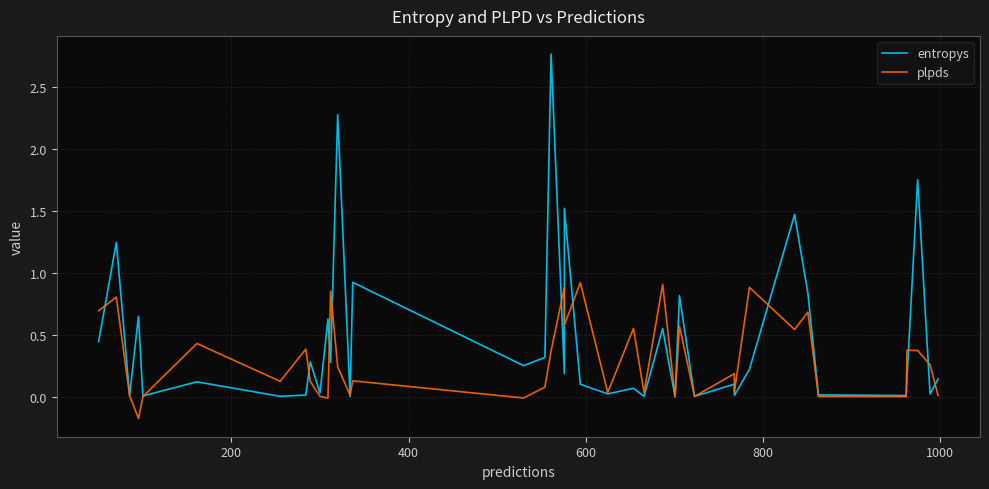

Does the chart have visible grid lines?

Yes